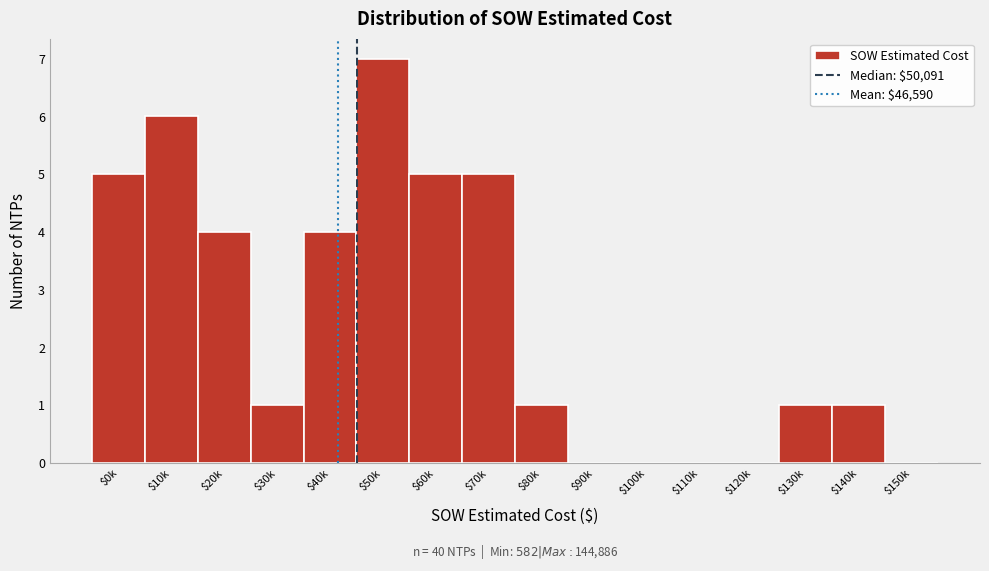

What value does the data have at $70k?

5